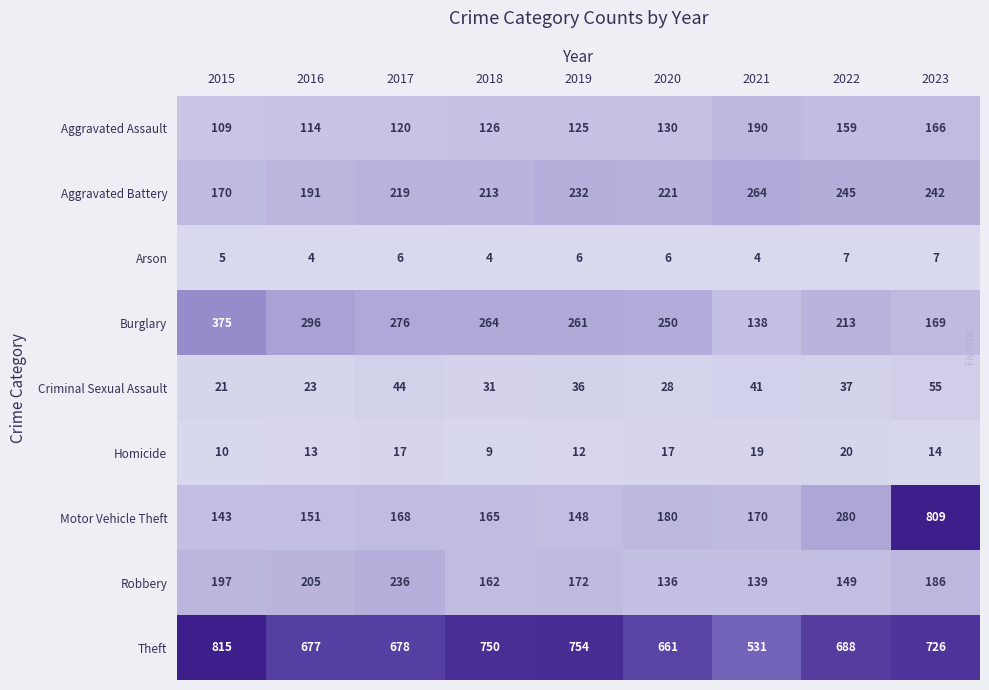

True or false: Criminal Sexual Assault has a value of 28 at 2020.

True